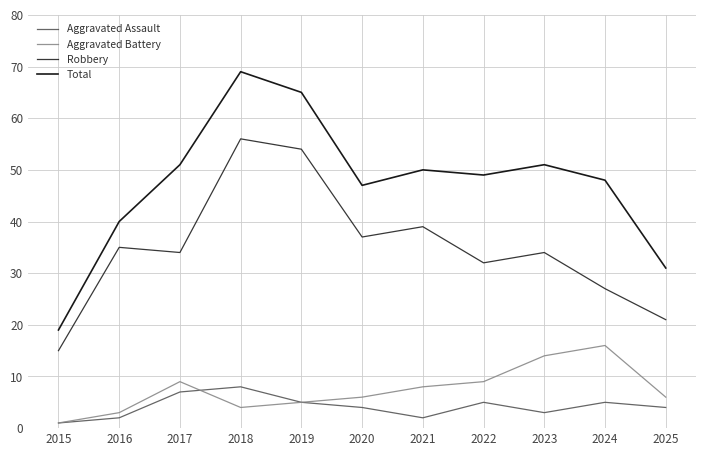

True or false: Aggravated Battery and Total cross at least once.

False